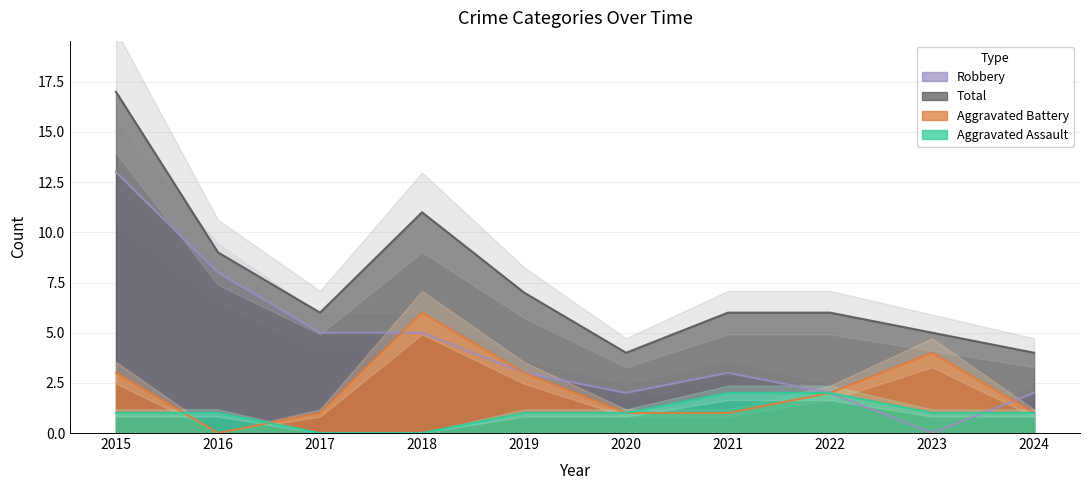

True or false: Aggravated Battery and Total cross at least once.

False